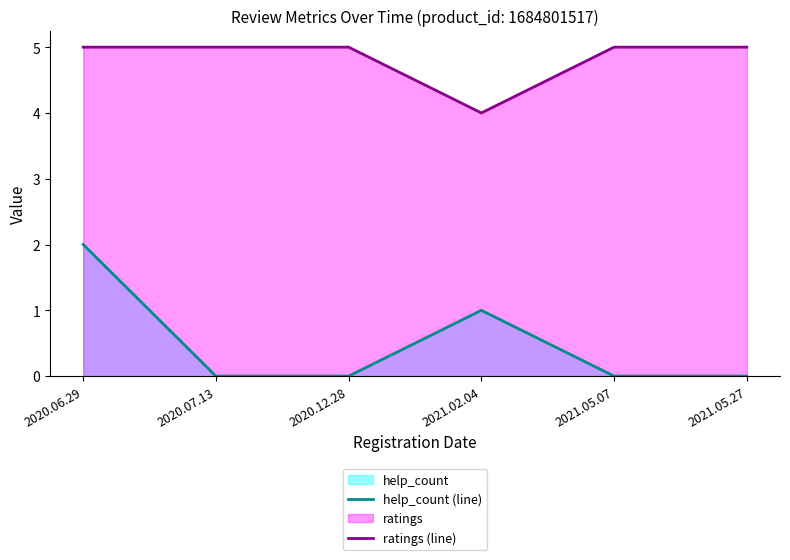

True or false: ratings (line) and help_count (line) cross at least once.

False